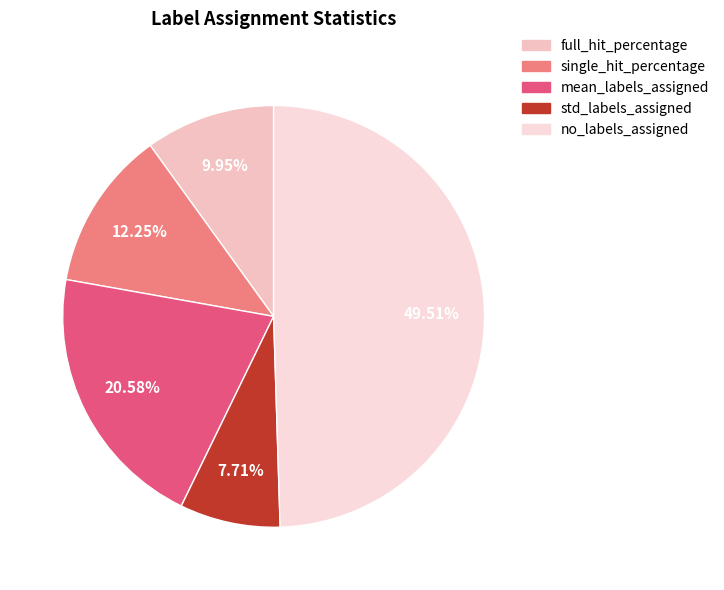

Rank the categories by value from lowest to highest.

std_labels_assigned, full_hit_percentage, single_hit_percentage, mean_labels_assigned, no_labels_assigned